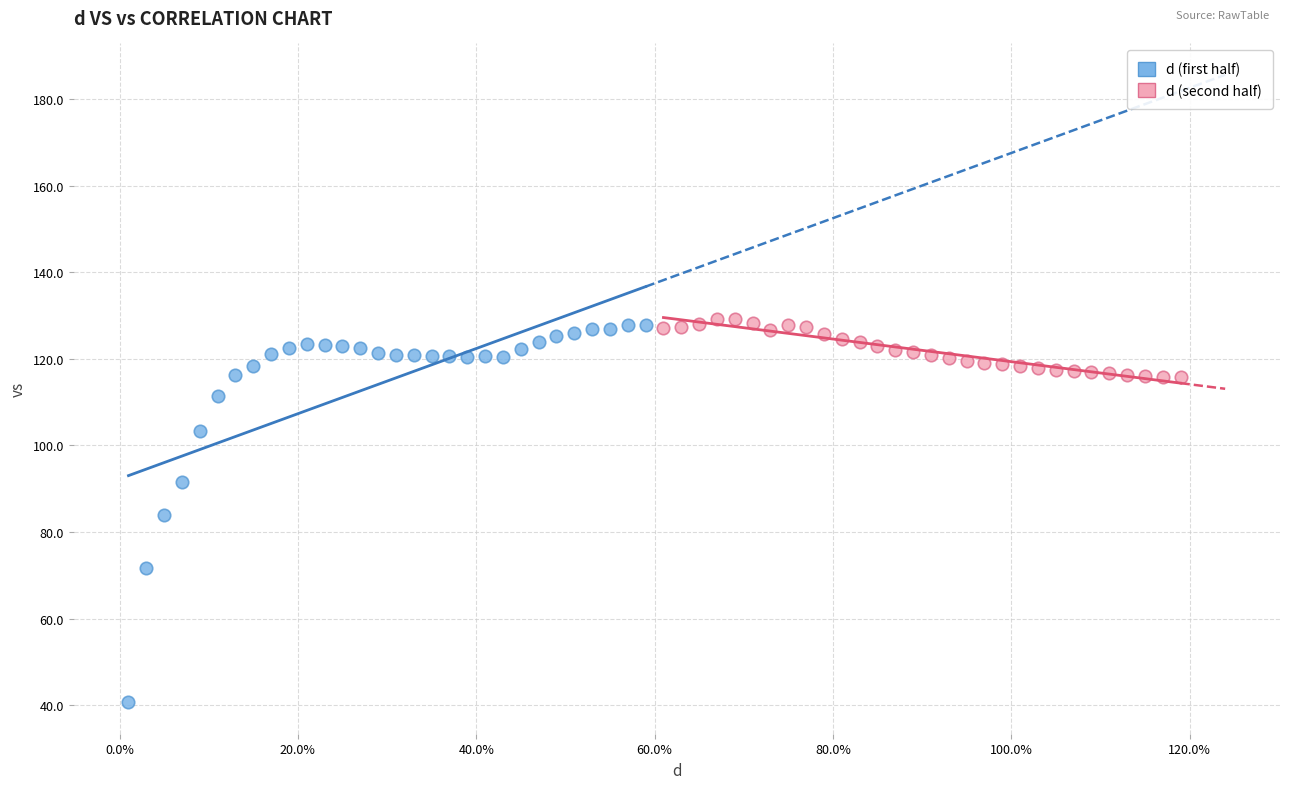

Which series reaches the minimum Y coordinate?

d (first half)